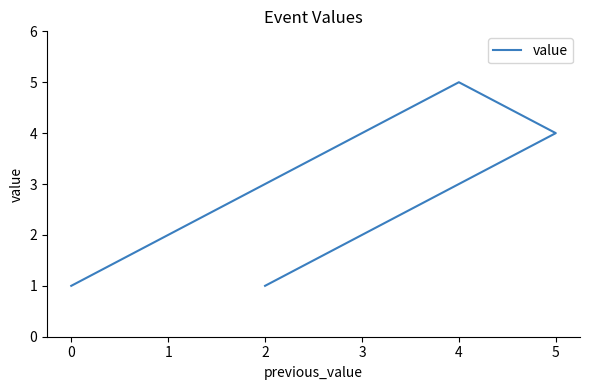

How many distinct data groups are displayed?

1